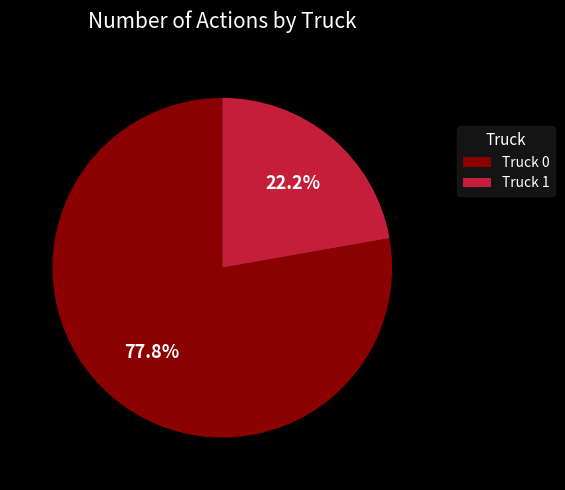

To the nearest percent, what is the difference between the largest and smallest slice percentages?

56%